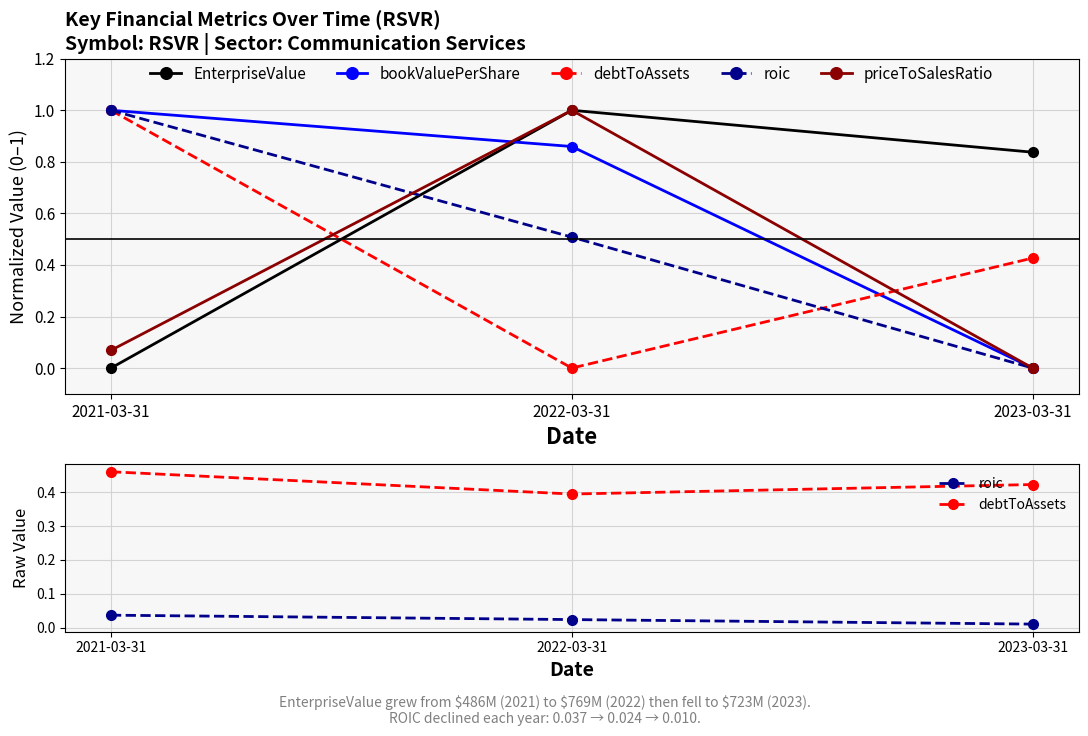

At which label does EnterpriseValue reach its peak?

2022-03-31